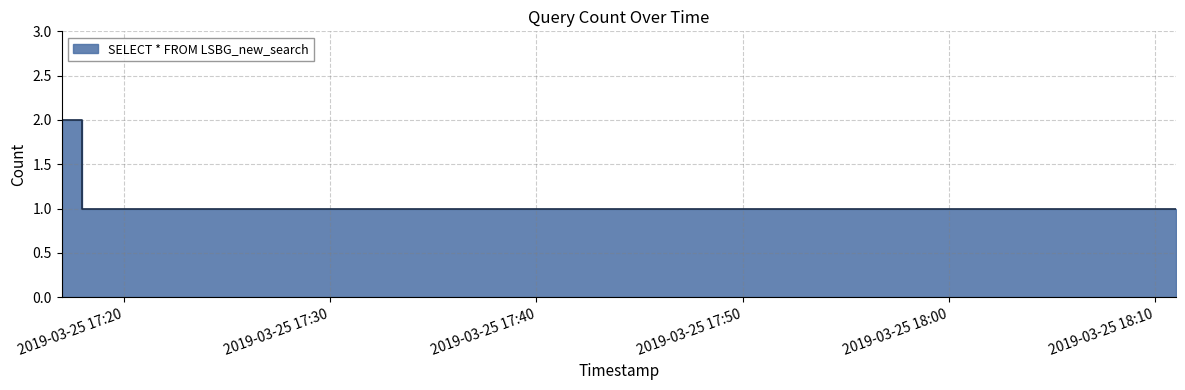

Reading left to right, what are all the values shown in this chart?

2019-03-25 17:17:00=2	2019-03-25 17:18:00=1	2019-03-25 18:11:00=1